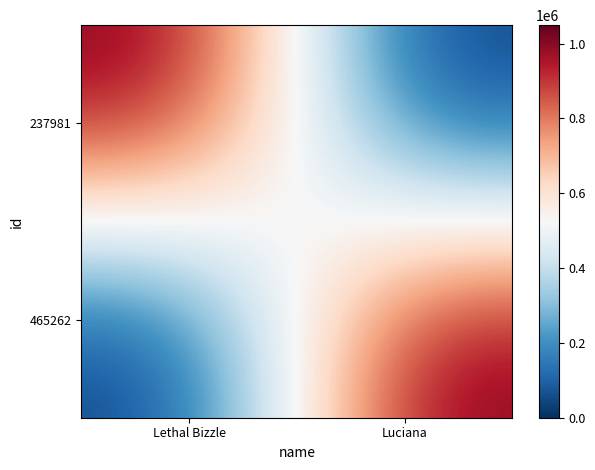

Which series has the largest total across all categories?

237981